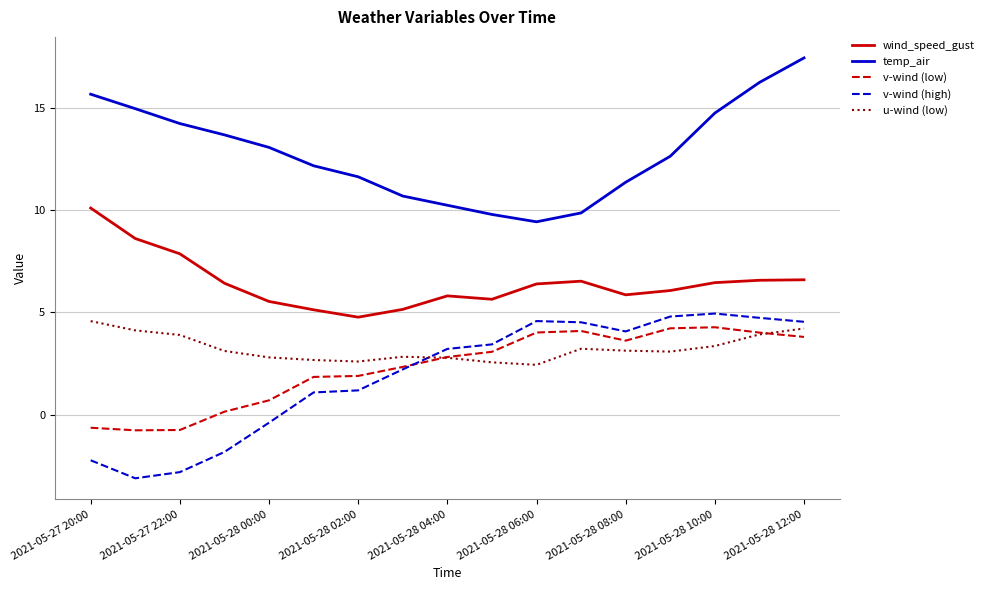

What is the difference between the maximum and minimum values in the v-wind (low) series?

5.0